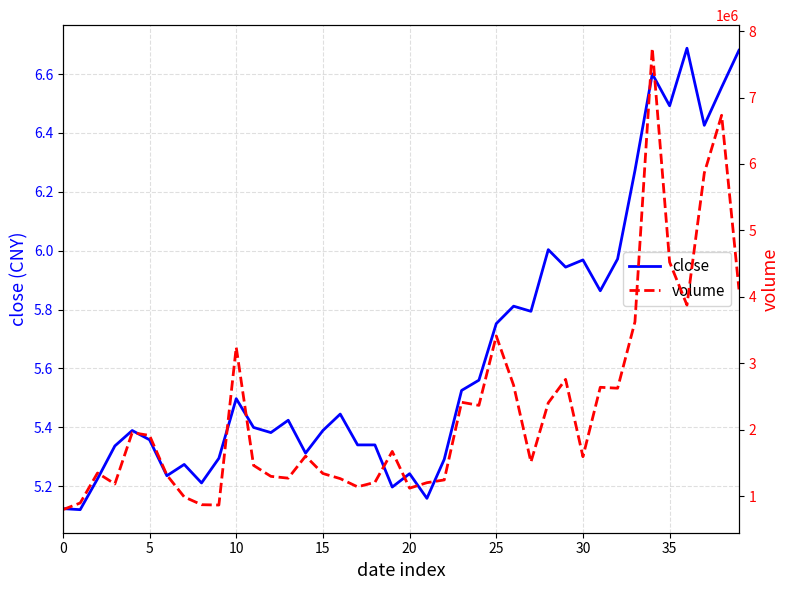

Reading left to right, what are all the values shown in this chart?

close: 5.1	5.1	5.2	5.3	5.4	5.4	5.2	5.3	5.2	5.3	5.5	5.4	5.4	5.4	5.3	5.4	5.4	5.3	5.3	5.2	5.2	5.2	5.3	5.5	5.6	5.8	5.8	5.8	6.0	5.9	6.0	5.9	6.0	6.3	6.6	6.5	6.7	6.4	6.6	6.7
volume: 796080.0	896372.0	1348042.0	1182937.0	1956004.0	1913008.0	1316000.0	987716.0	870559.0	865677.0	3241800.0	1462818.0	1297403.0	1270154.0	1601983.0	1340057.0	1263201.0	1139480.0	1207200.0	1672802.0	1119600.0	1201900.0	1243700.0	2412934.0	2366234.0	3411435.0	2669112.0	1513037.0	2404227.0	2757779.0	1593200.0	2638196.0	2624434.0	3623562.0	7742645.0	4521861.0	3876470.0	5863683.0	6733097.0	4111776.0